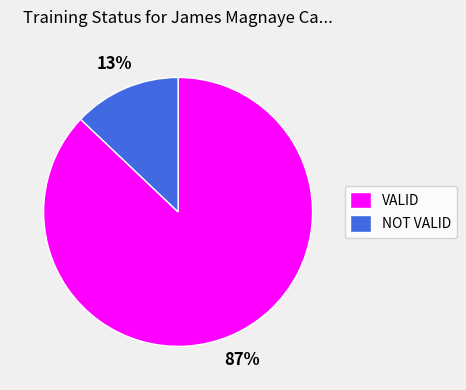

To the nearest percent, what portion does NOT VALID represent?

13%